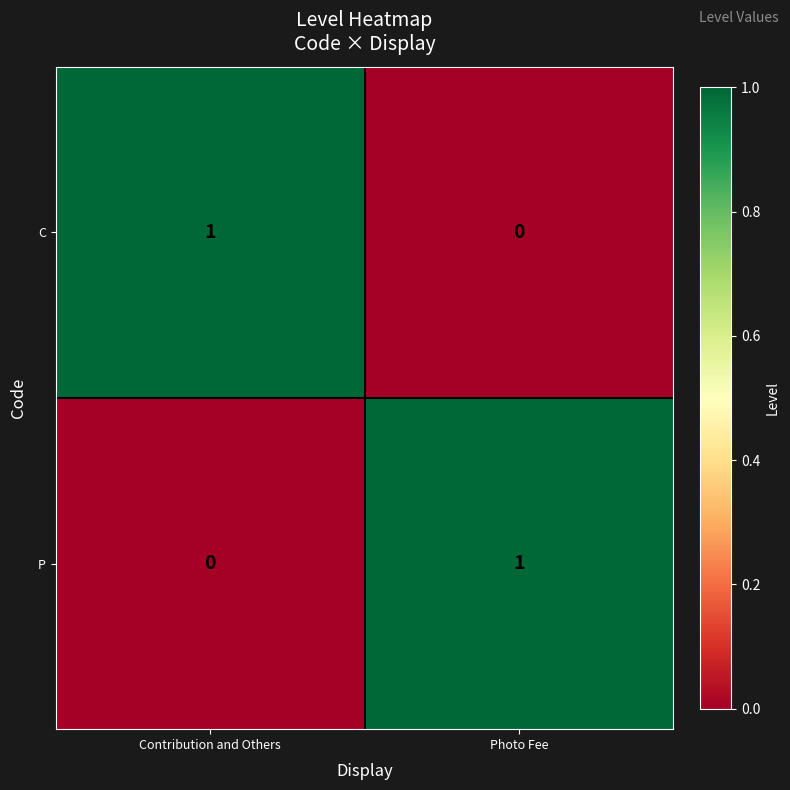

Reading right to left, extract all data points from this chart.

C: 0	1
P: 1	0